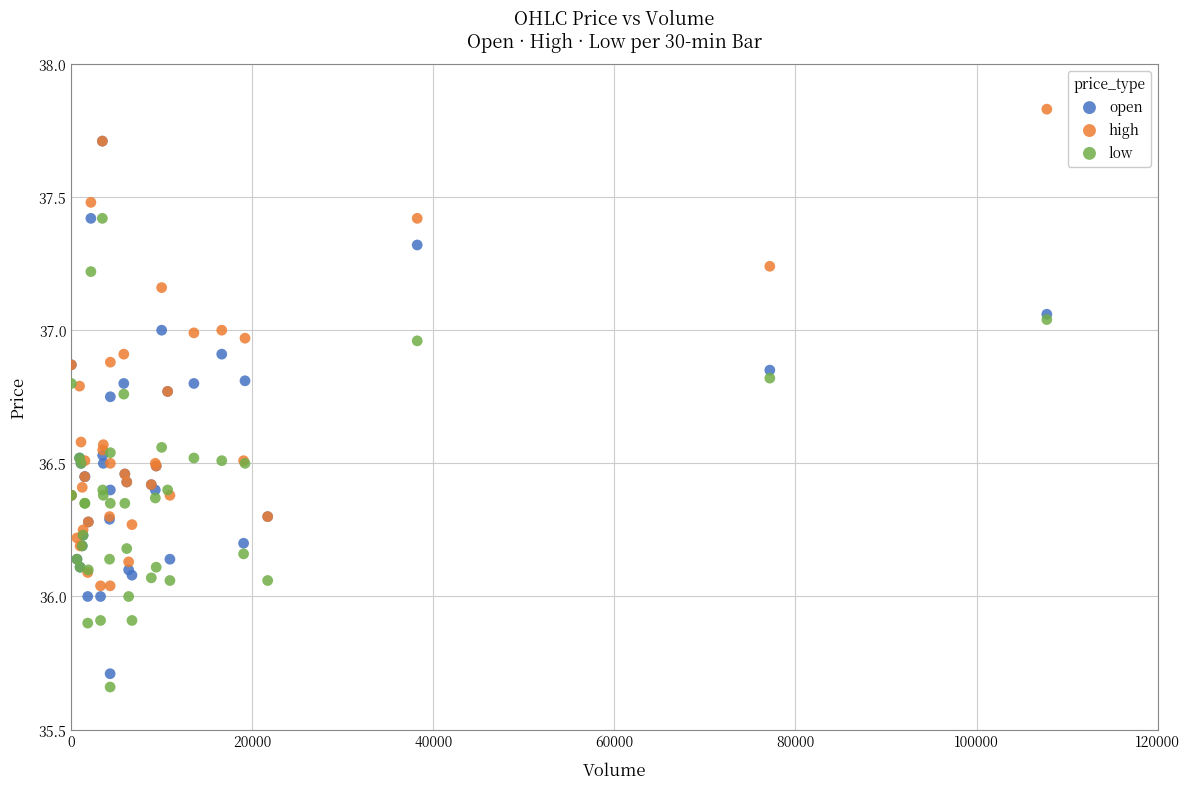

Which series reaches the maximum Y coordinate?

high